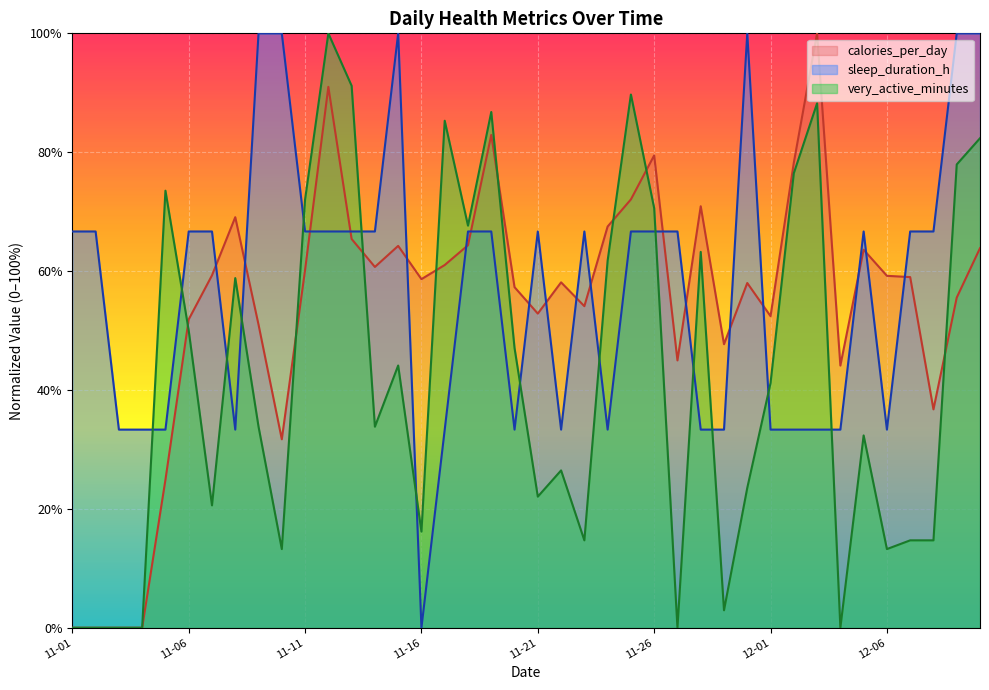

List the series in order of their overall mean, highest first.

sleep_duration_h, calories_per_day, very_active_minutes